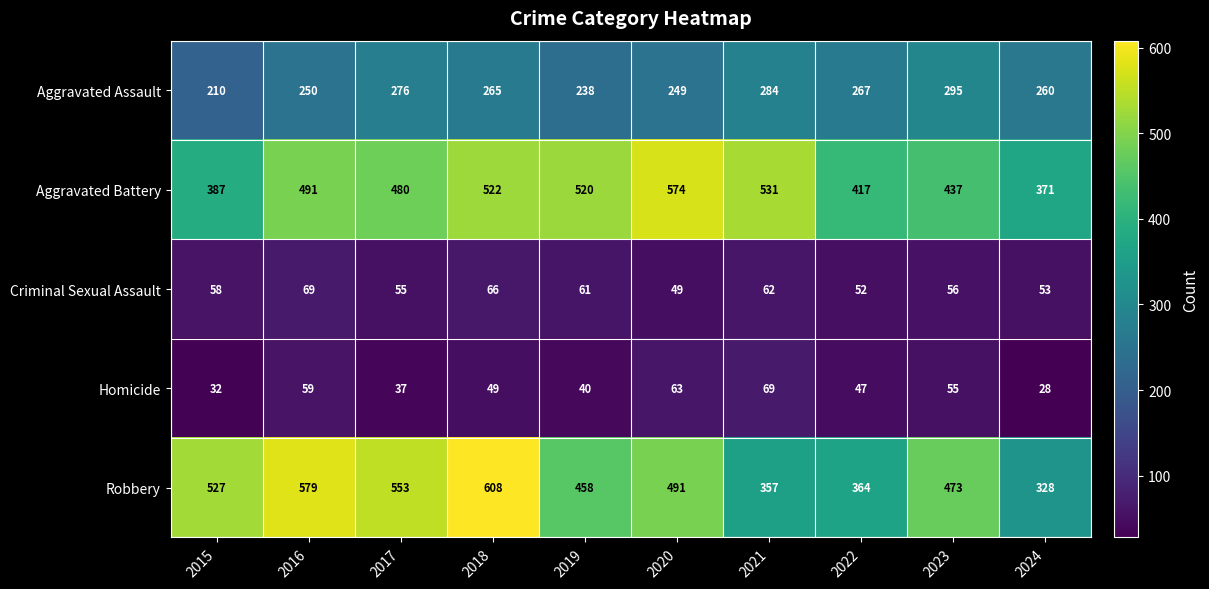

Between 2022 and 2023, which series saw the biggest shift?

Robbery